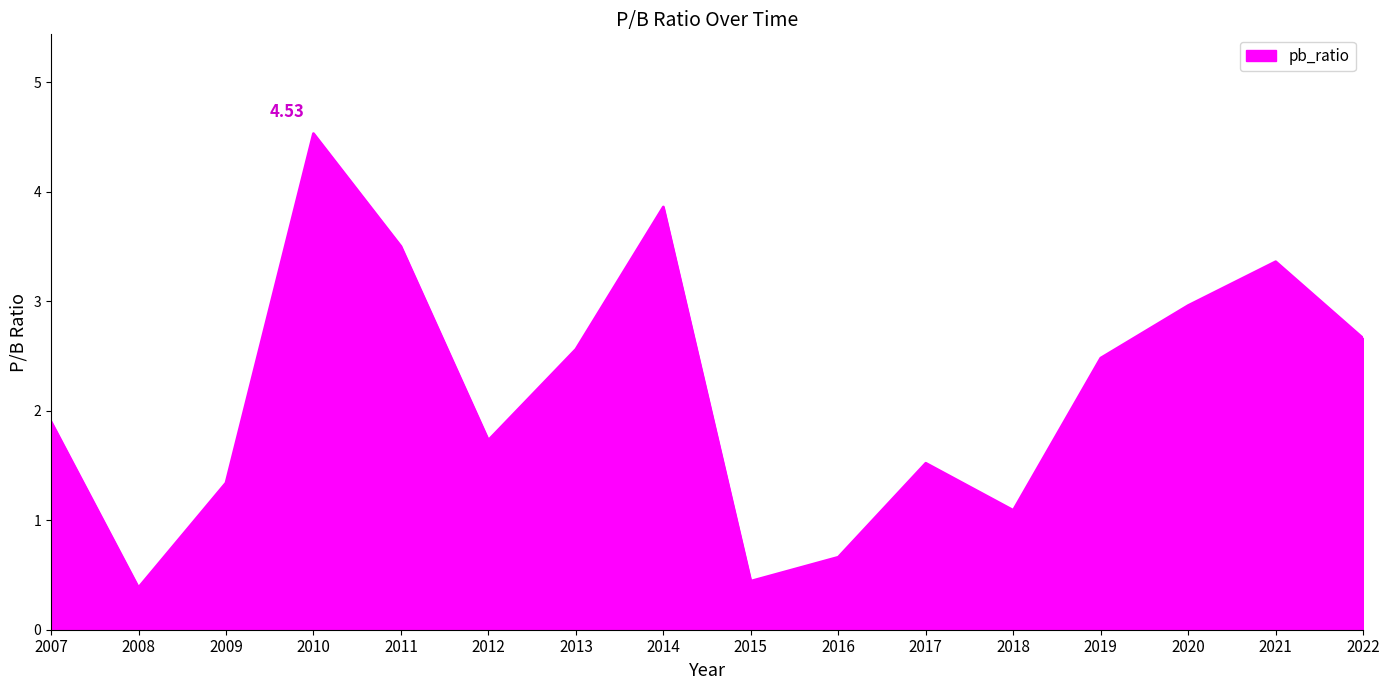

List the labels in order of value, smallest first.

2008, 2015, 2016, 2018, 2009, 2017, 2012, 2007, 2019, 2013, 2022, 2020, 2021, 2011, 2014, 2010